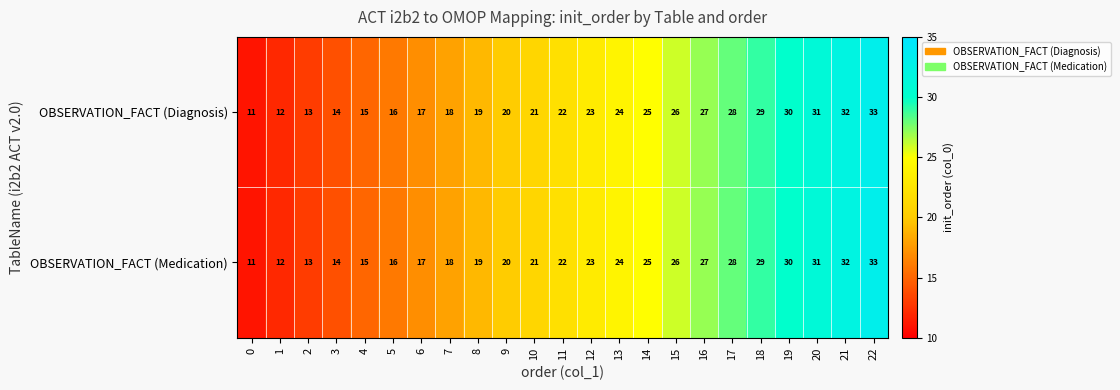

What is the average value of the OBSERVATION_FACT (Medication) series?

22